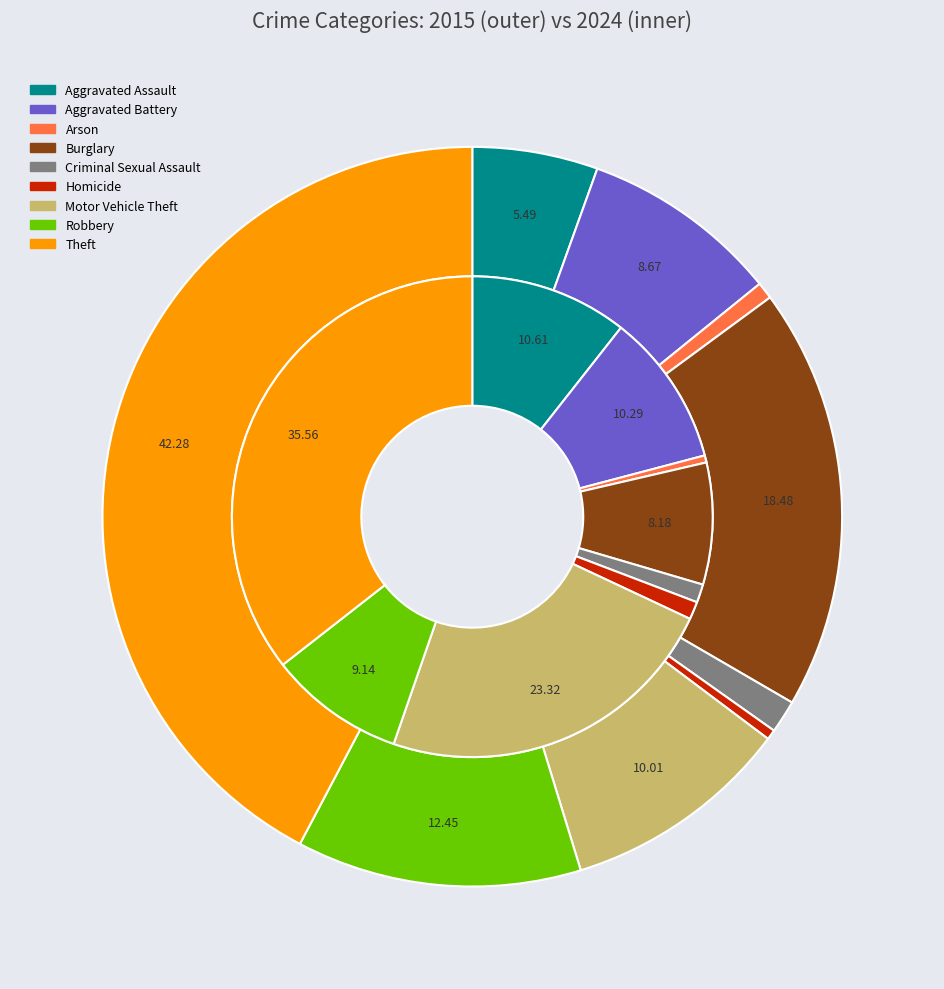

Count the number of slices in the pie.

9